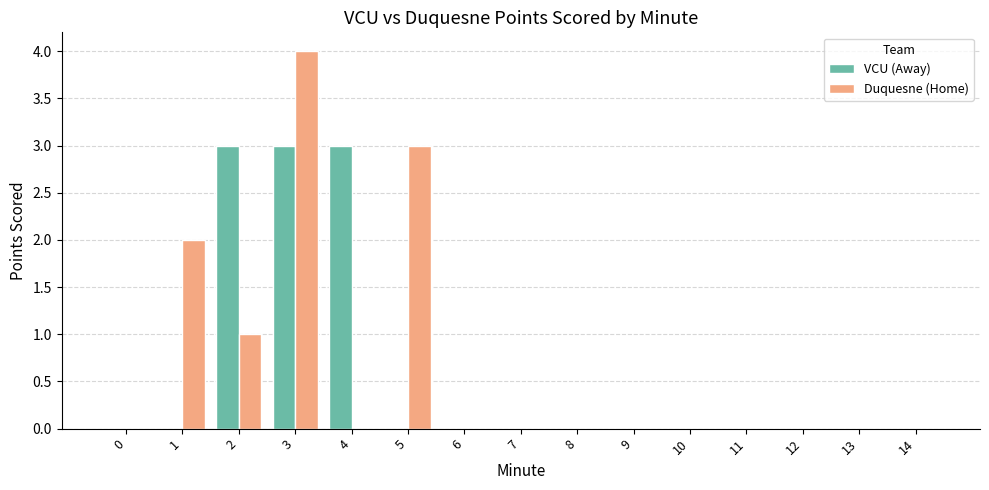

What is the maximum value for VCU (Away)?

3